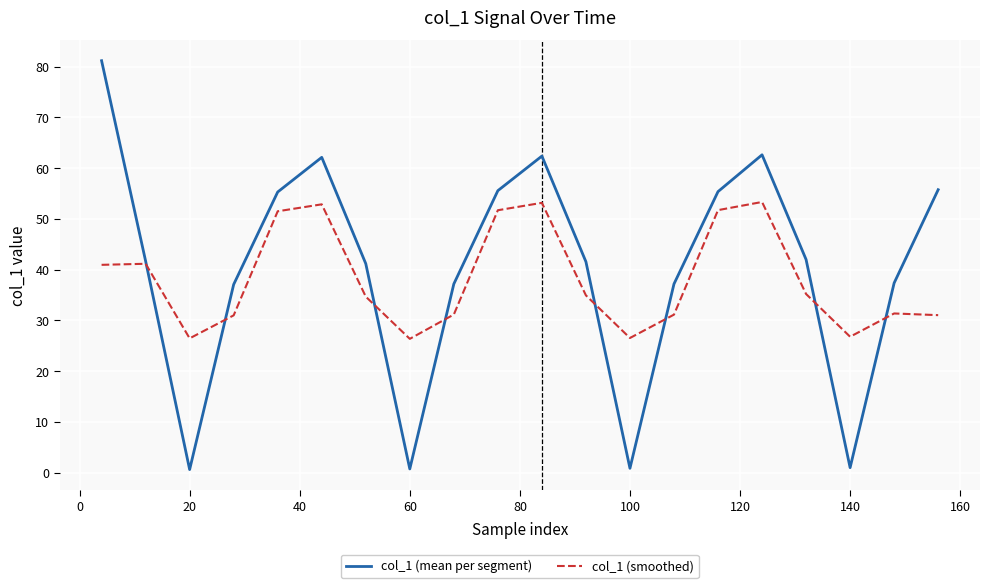

Rank the series by their maximum value, from highest to lowest.

col_1 (mean per segment), col_1 (smoothed)